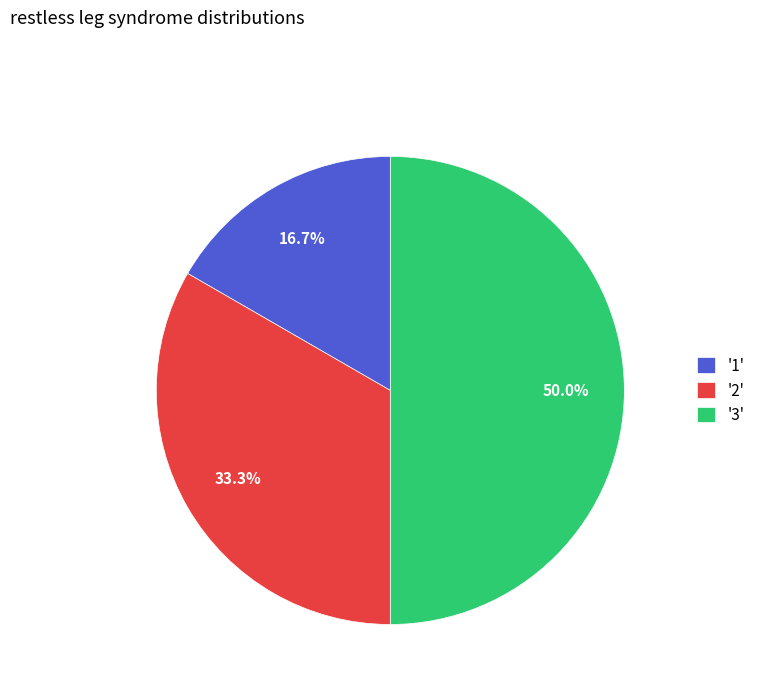

What is the smallest slice in the pie chart?

'1'